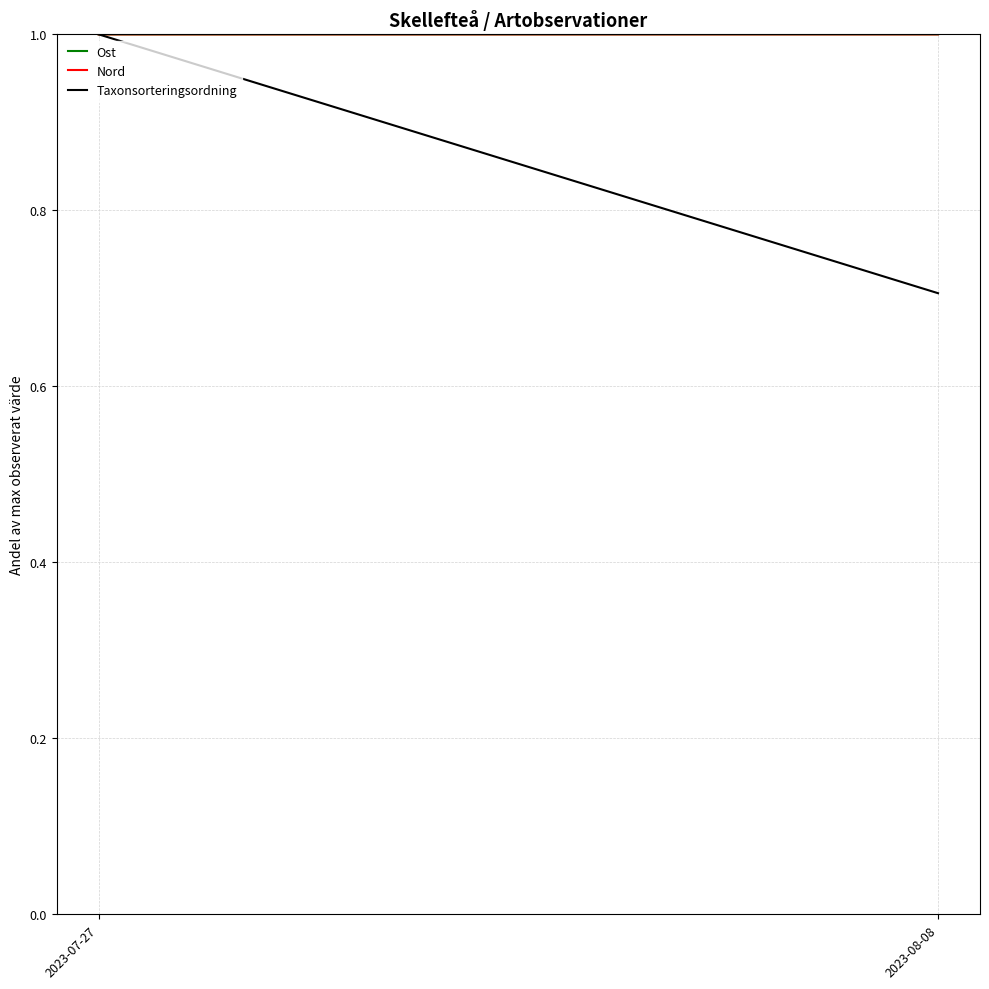

Reading right to left, extract all data points from this chart.

Ost: 2023-08-08=1.0	2023-07-27=1.0
Nord: 2023-08-08=1.0	2023-07-27=1.0
Taxonsorteringsordning: 2023-08-08=0.7	2023-07-27=1.0